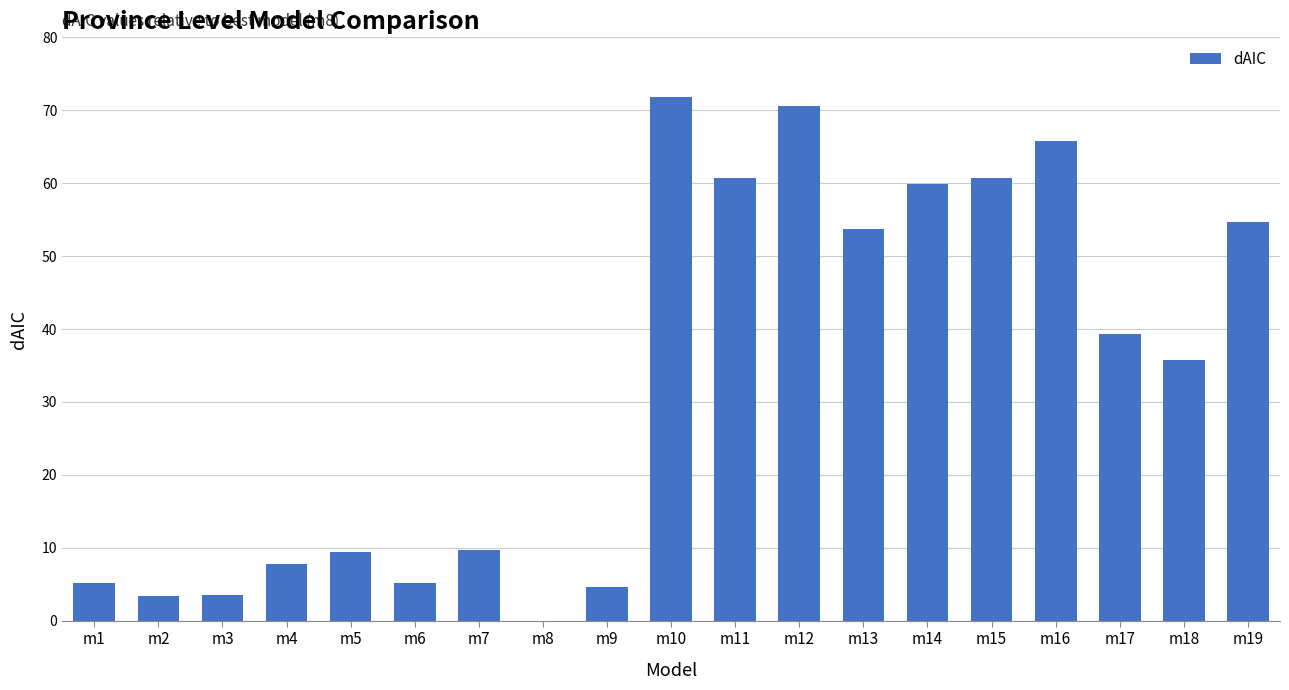

Which has a higher value, m10 or m17?

m10